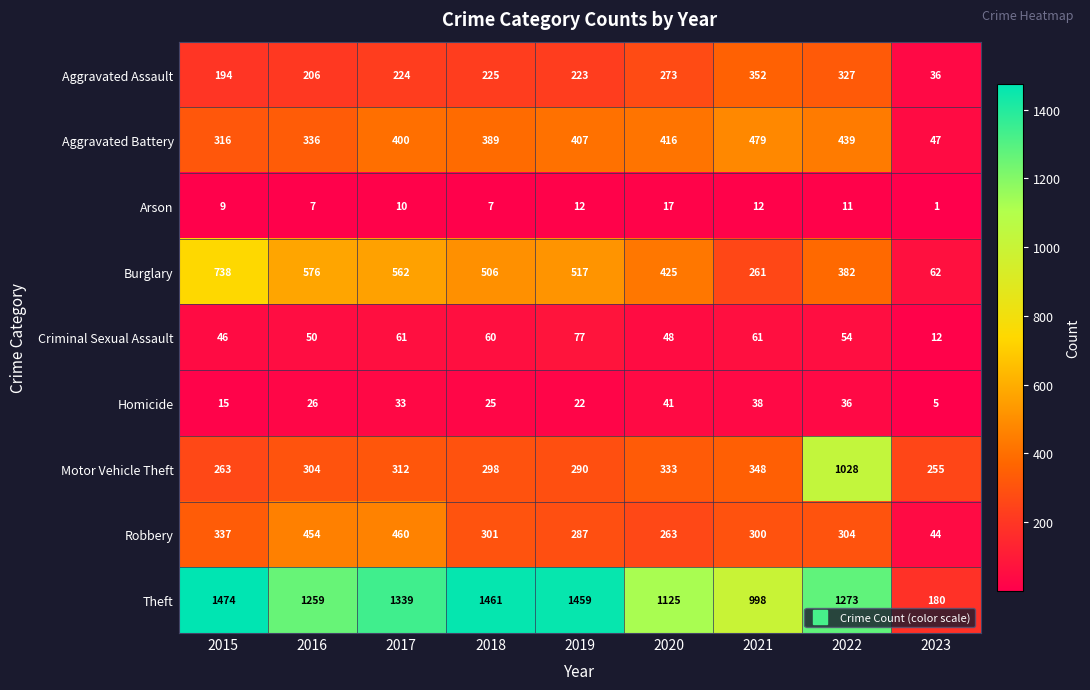

List the series in order of their peak value, highest first.

Theft, Motor Vehicle Theft, Burglary, Aggravated Battery, Robbery, Aggravated Assault, Criminal Sexual Assault, Homicide, Arson